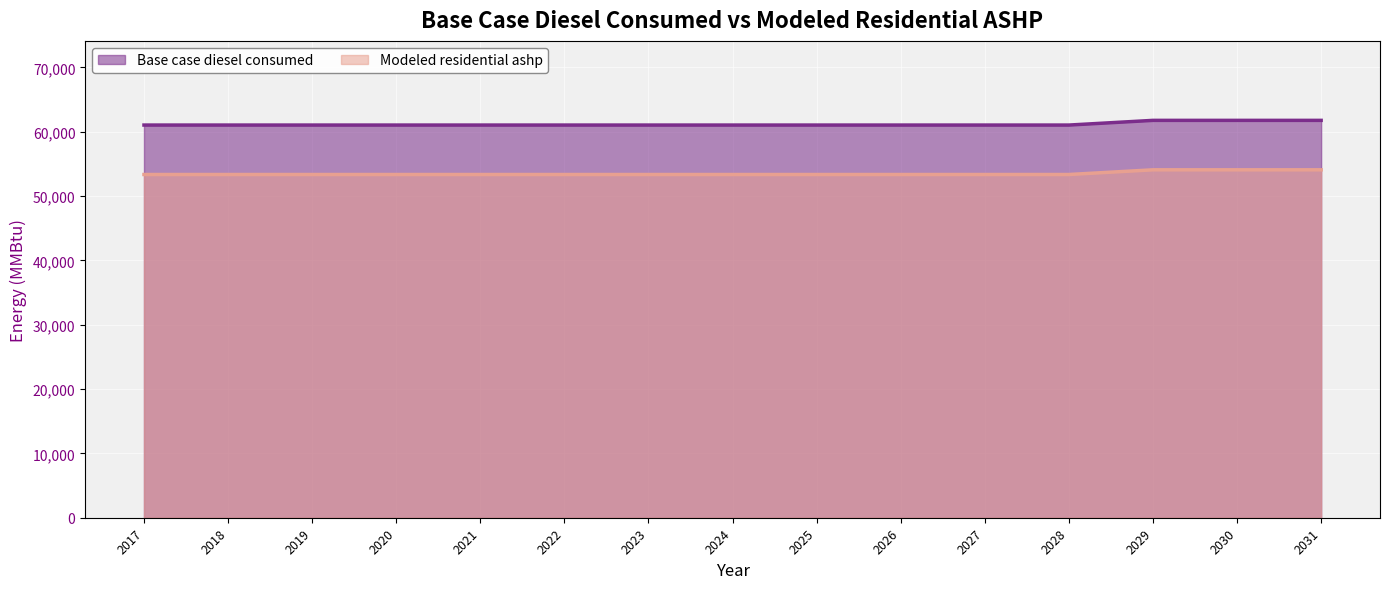

True or false: Modeled residential ashp has more than 2 points higher than both neighbors.

False